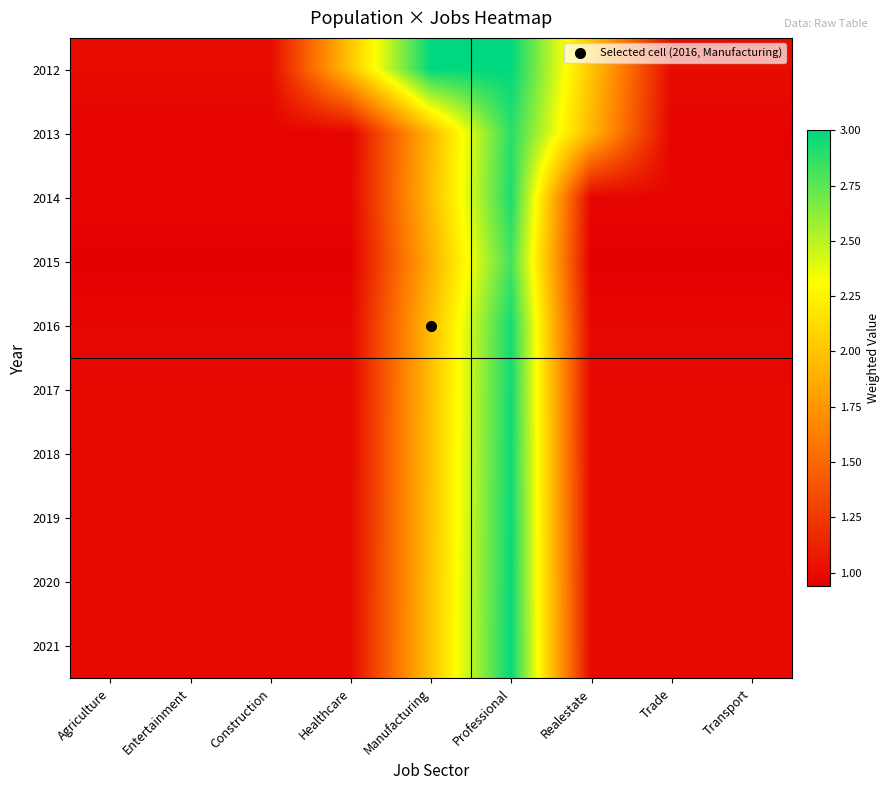

What is the total value across all series at Healthcare?

10.8